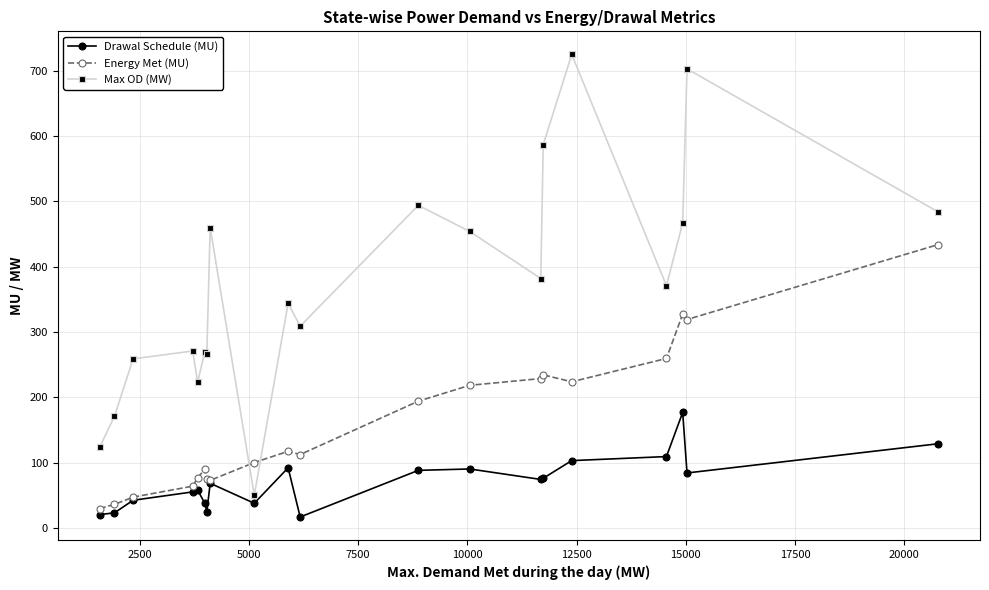

What is the sum of all Max OD (MW) values?

7415.0